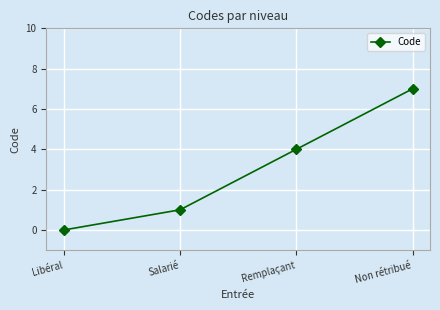

The chart shows a value of 4 at Remplaçant. True or false?

True